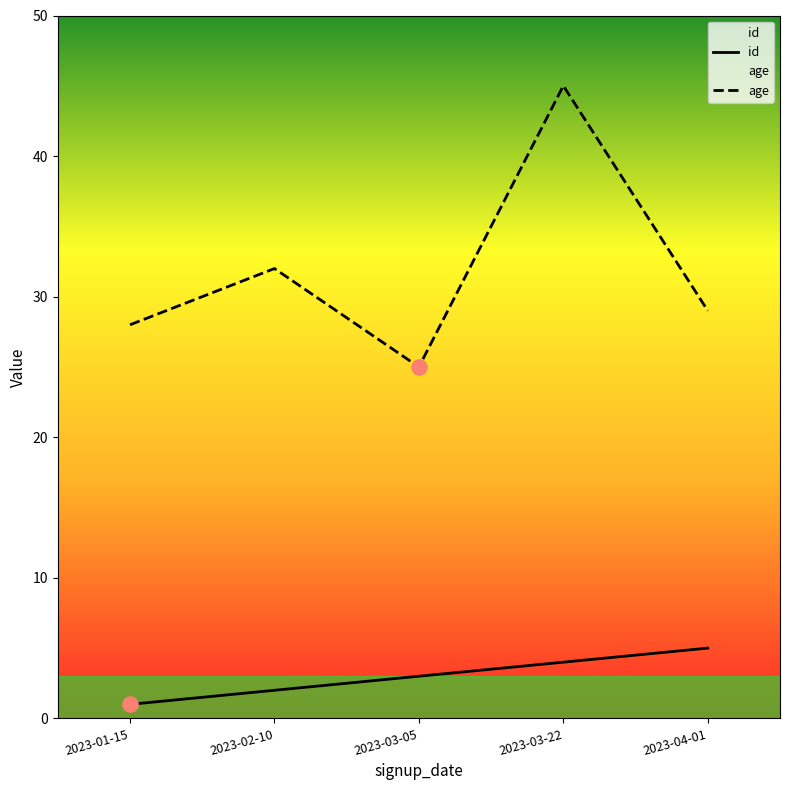

Which series has the largest total across all categories?

age